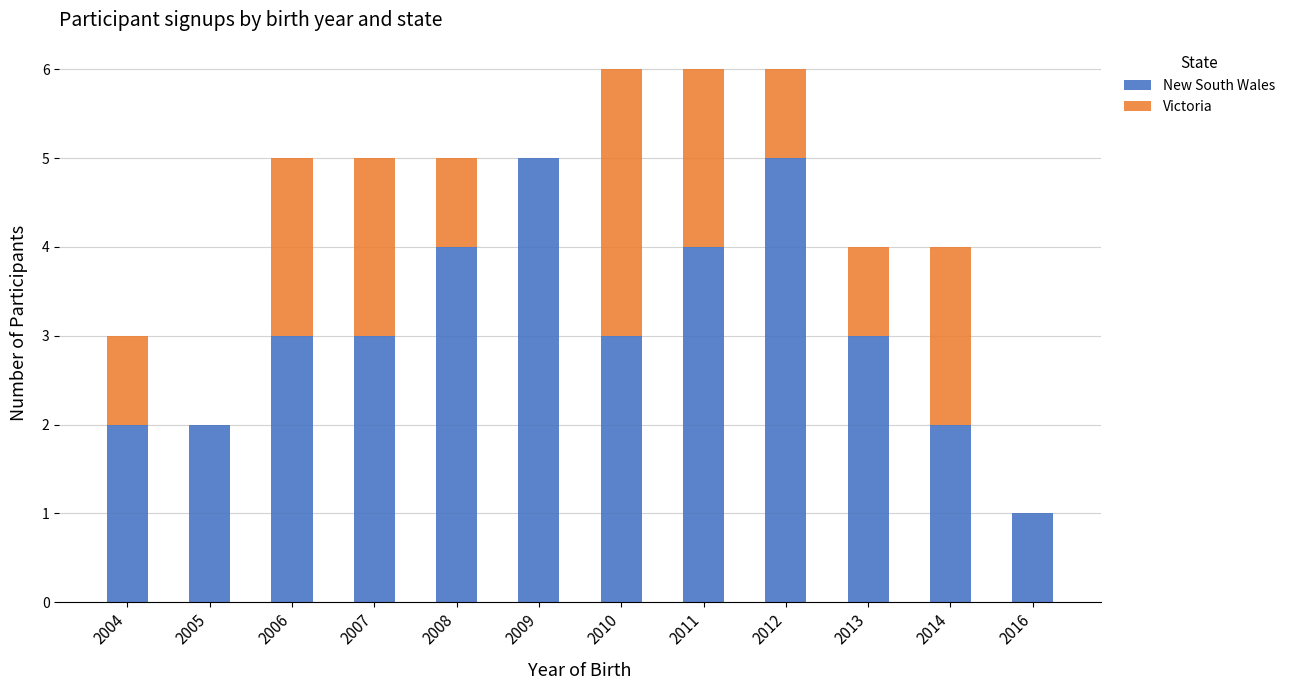

What is the total value across all series at 2013?

4